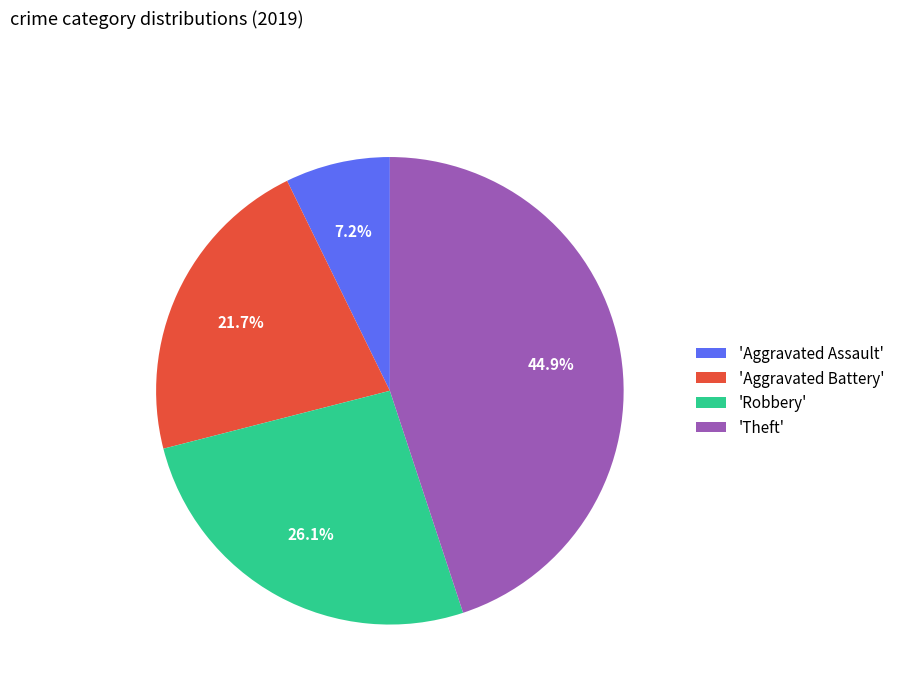

Rank the categories by value from lowest to highest.

'Aggravated Assault', 'Aggravated Battery', 'Robbery', 'Theft'